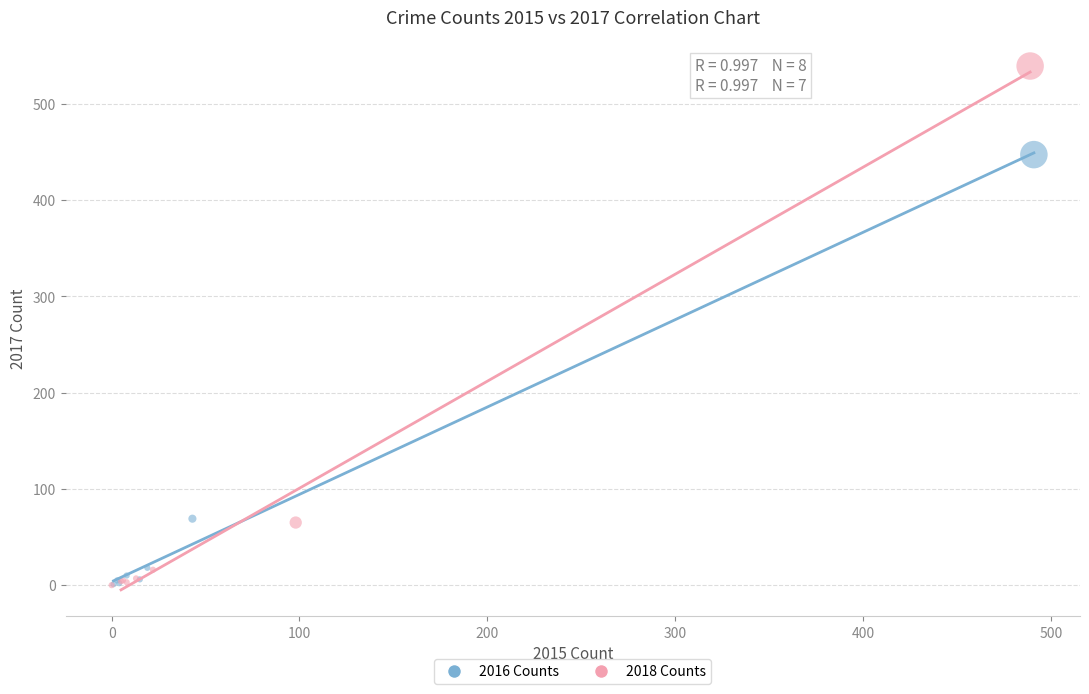

Which series has the widest spread of Y values?

2018 Counts